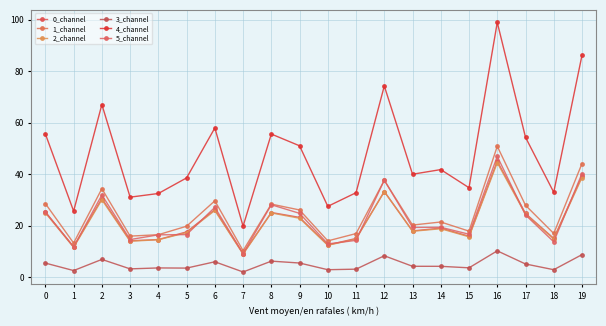

What is the value of the 1_channel point at the 11th from the left?

14.1